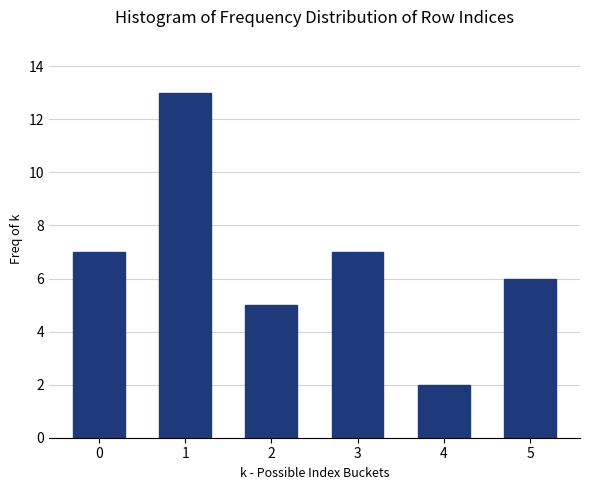

Reading left to right, what are all the values shown in this chart?

0=7	1=13	2=5	3=7	4=2	5=6